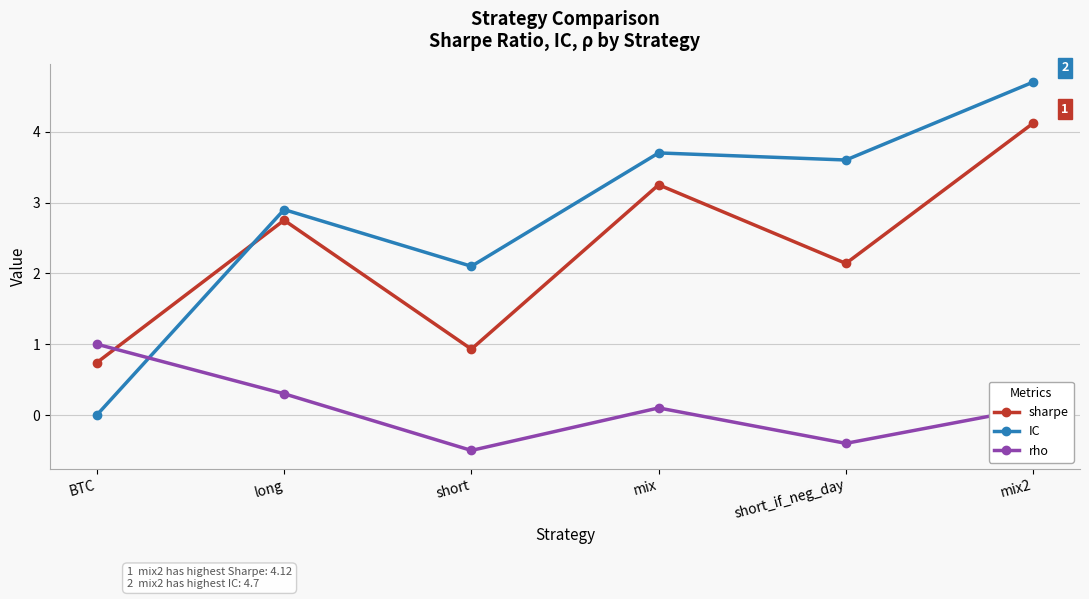

Between long and mix, which series saw the biggest shift?

IC